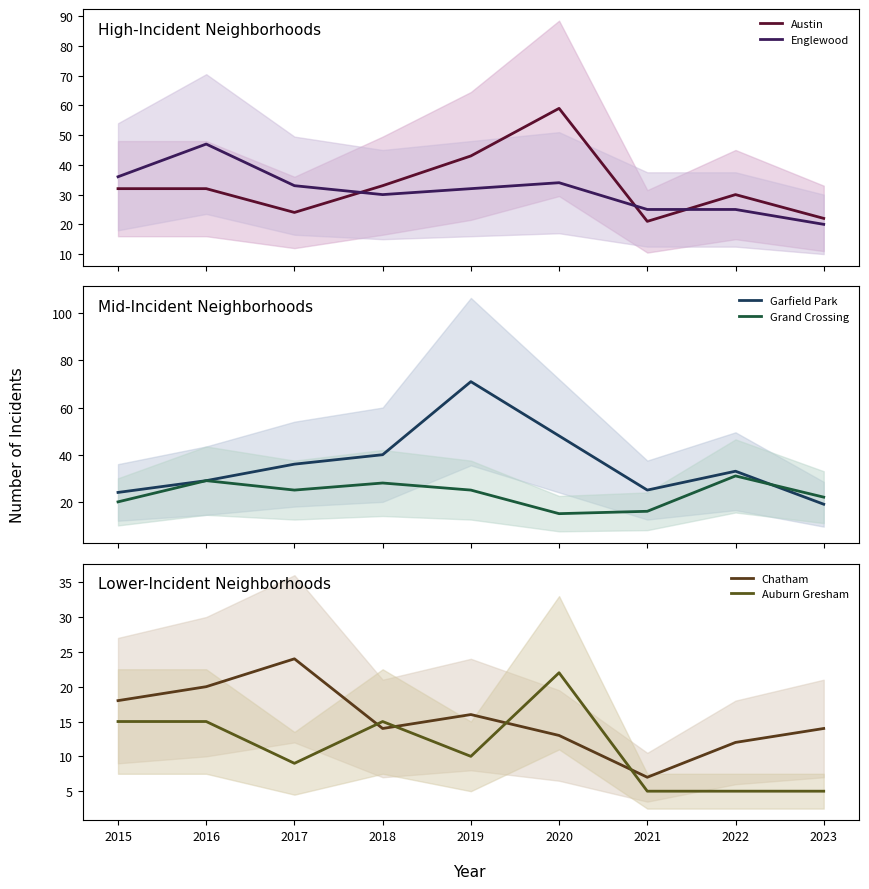

Does the chart have visible grid lines?

No